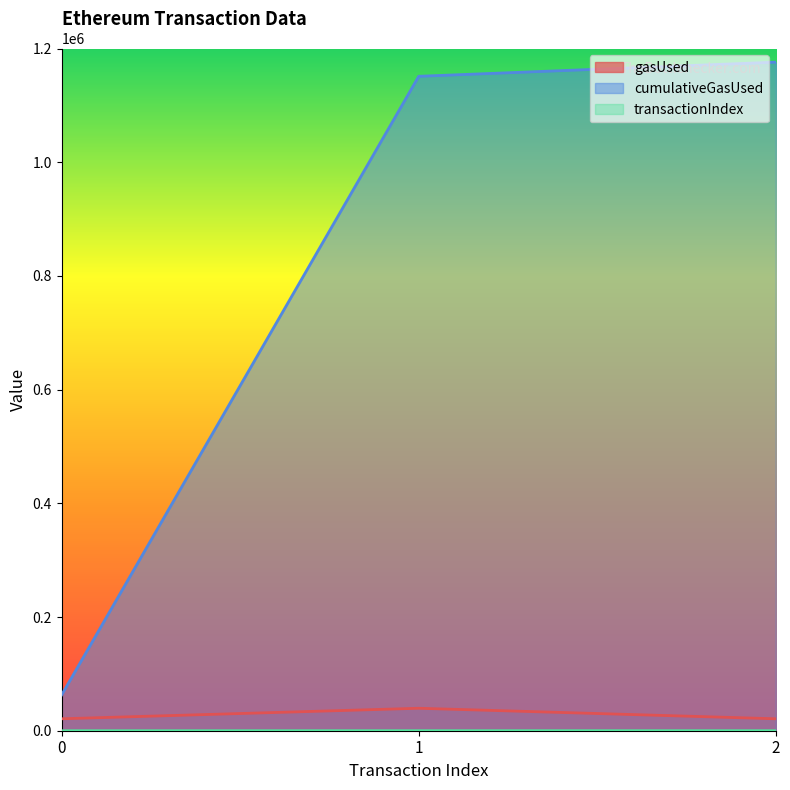

What is the total value across all series at 0?

84002